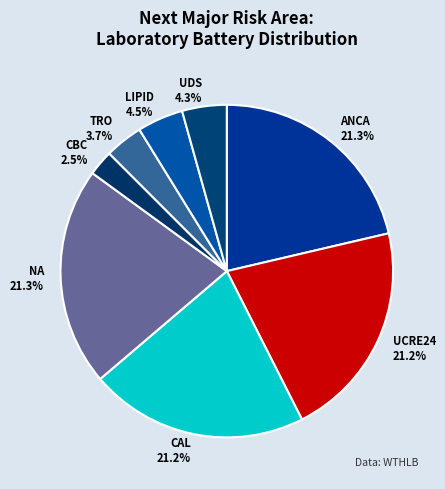

Does CAL account for over 50% of the chart?

No